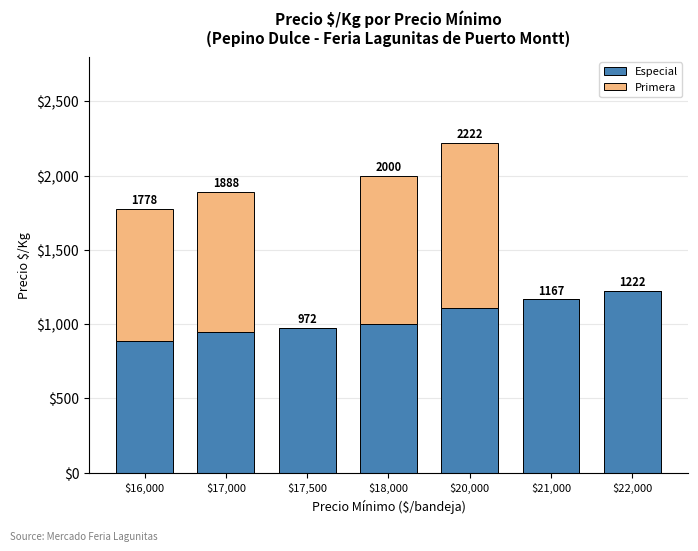

True or false: Especial has a value of 972 at $17,500.

True